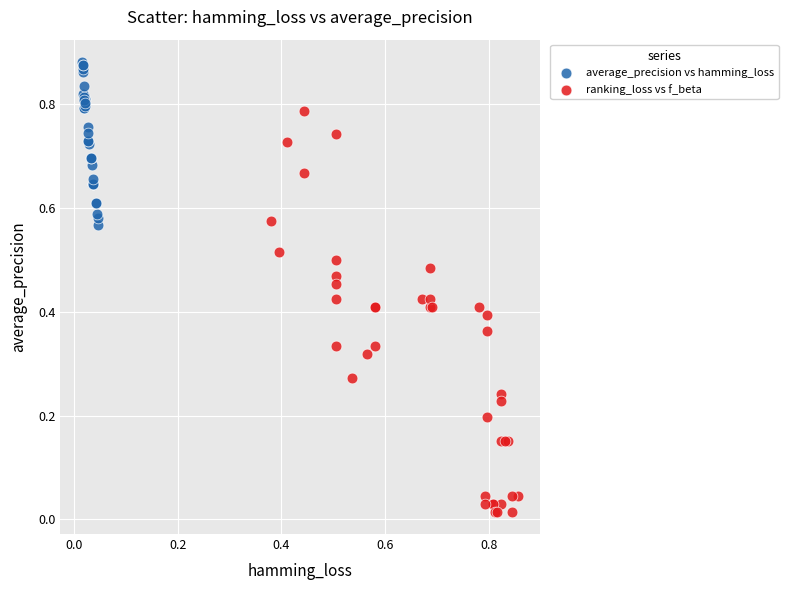

Which series reaches the minimum Y coordinate?

ranking_loss vs f_beta